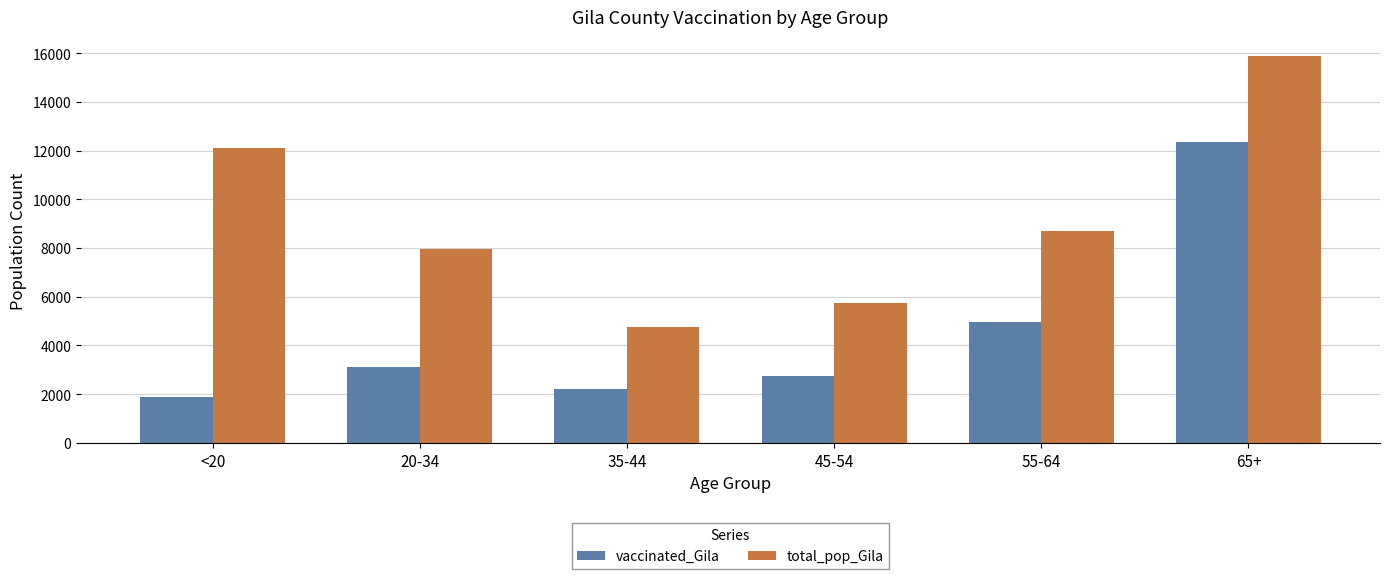

Between 35-44 and 55-64, which series saw the biggest shift?

total_pop_Gila